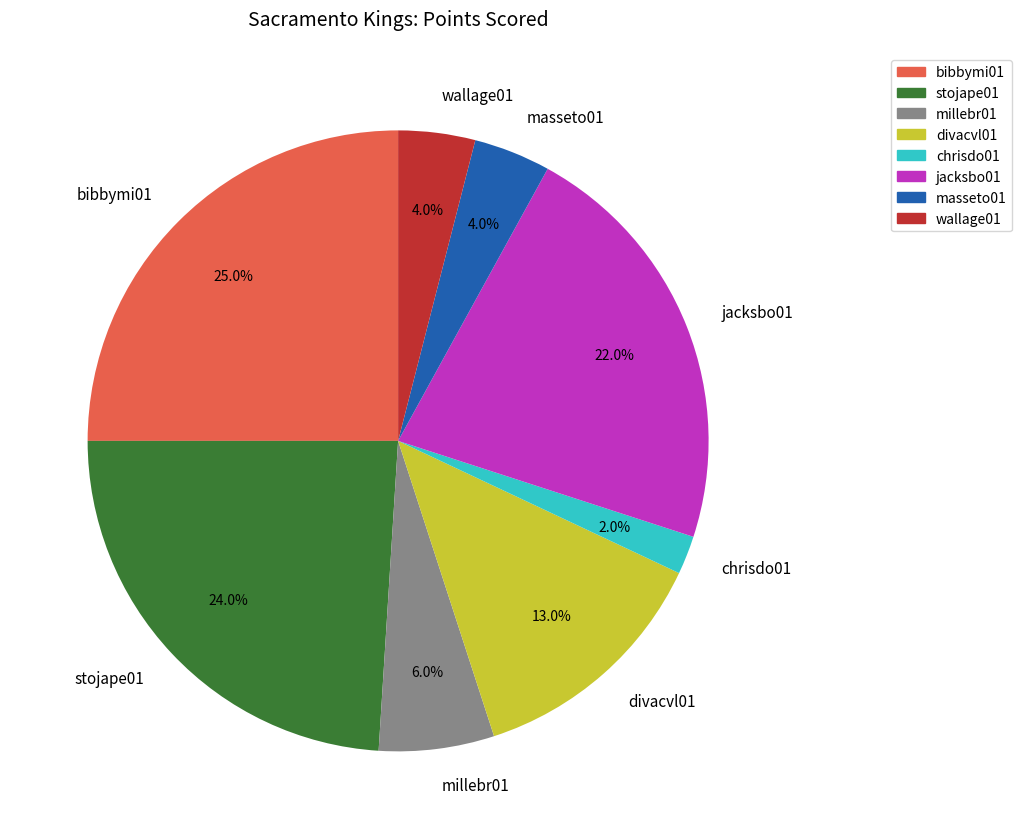

Combined, do divacvl01 and millebr01 account for over 50%?

No